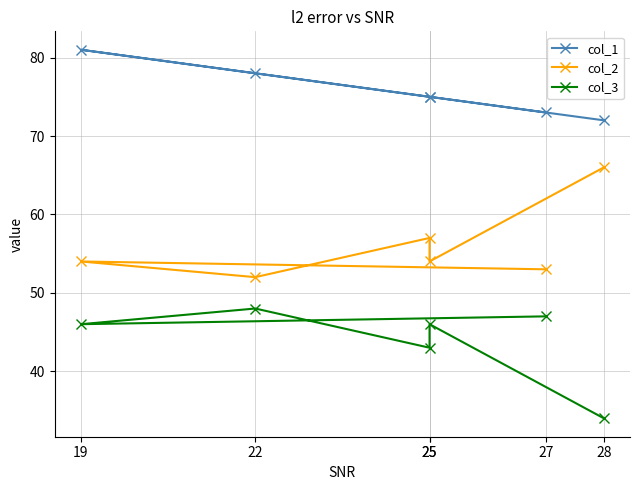

True or false: col_1 and col_2 intersect in this chart.

False